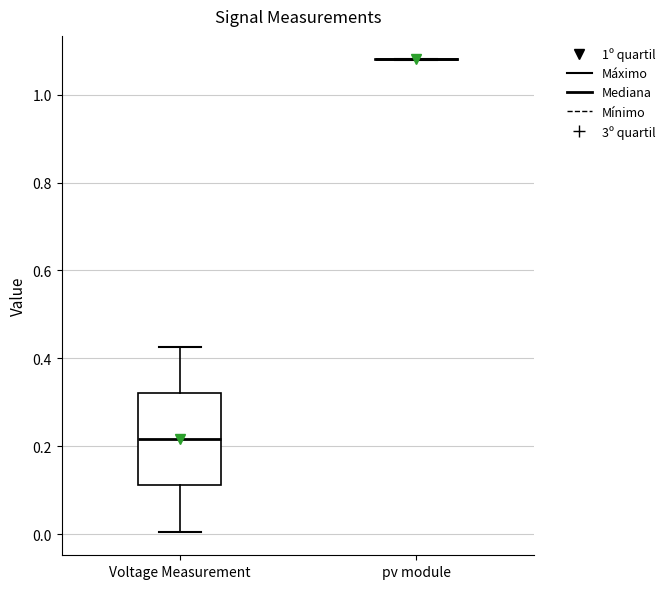

Reading left to right, read every box against the y-axis: the position of its median line, the range the box covers, and the ends of its whiskers. The values are not printed on the chart, so give them approximately, as read against the axis.

Voltage Measurement: median 0.22, box 0.12 to 0.32, whiskers 0.00 to 0.42
pv module: box collapsed to a line at 1.08, whiskers 1.08 to 1.08